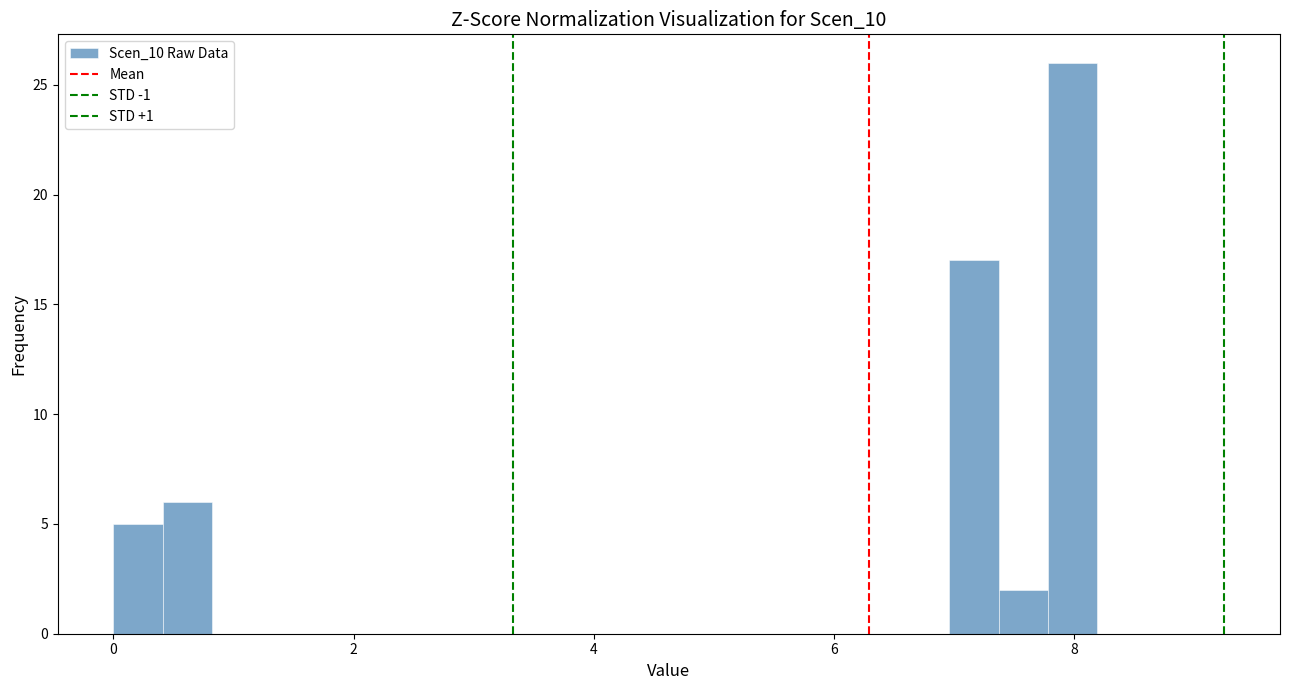

Read against the x-axis, roughly where is the centre of the tallest bar?

8.0